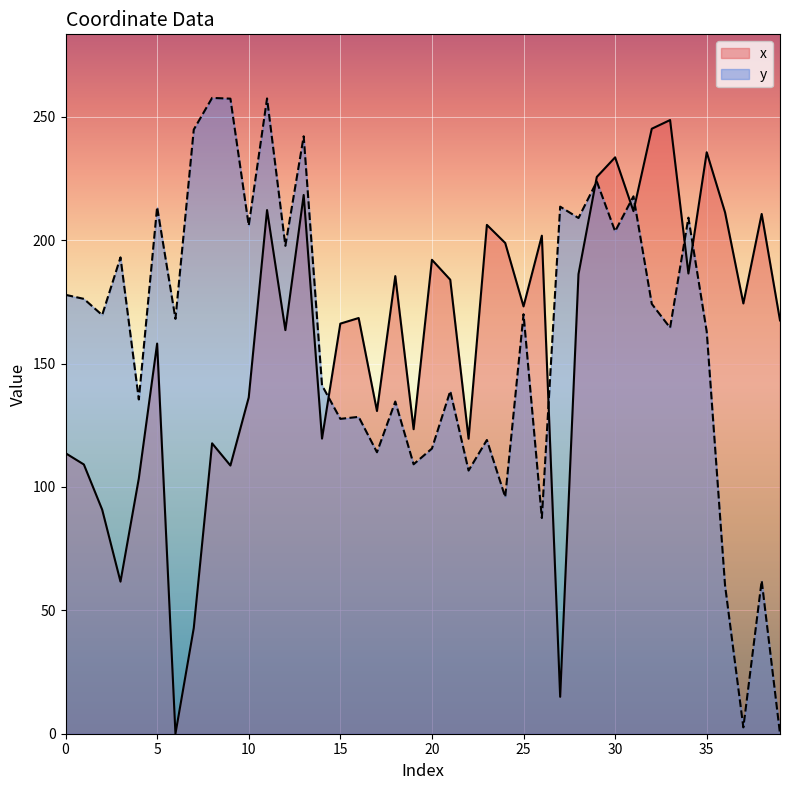

Does the chart display data point markers on the line(s)?

No